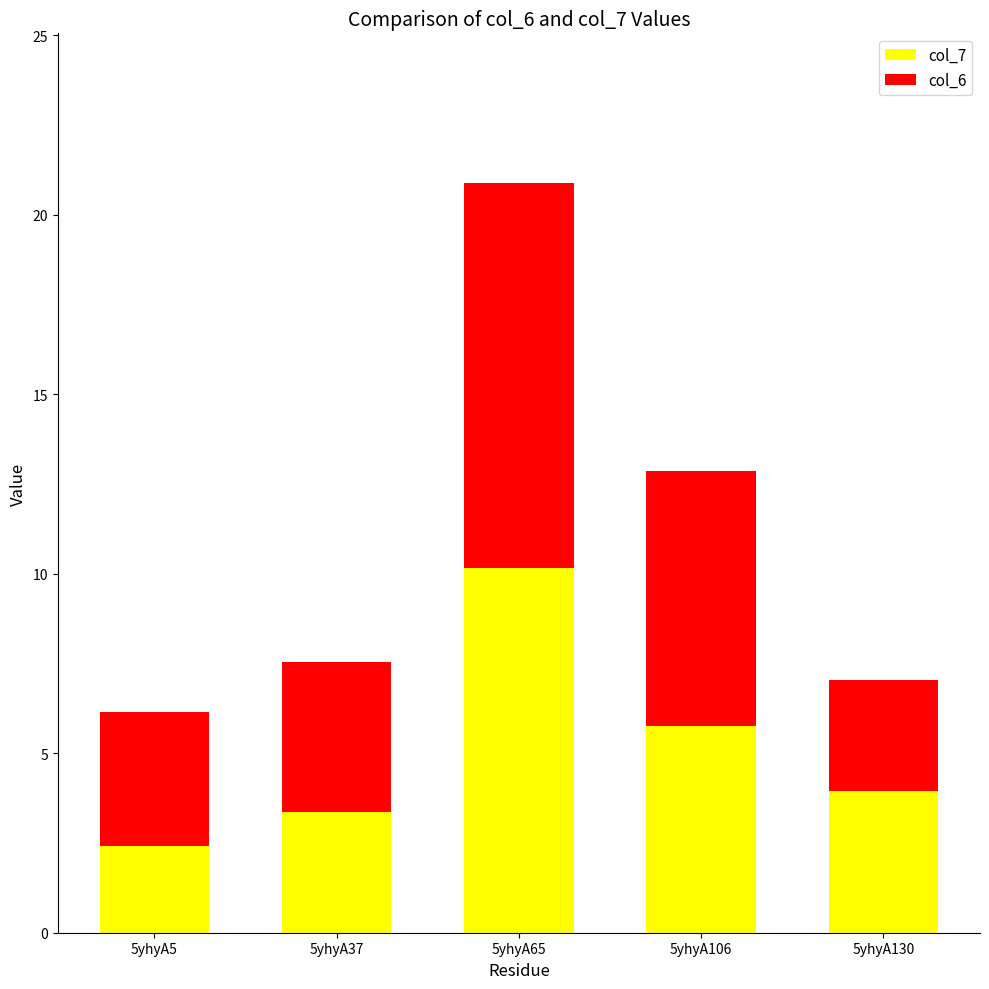

What is the total value across all series at 5yhyA37?

7.6